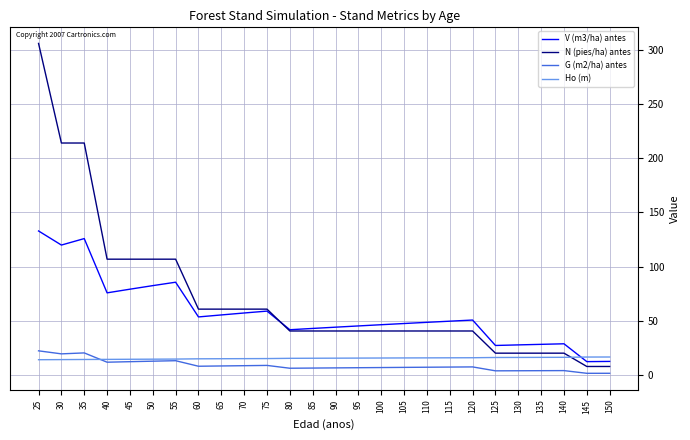

Is this an area chart (filled region under the line)?

No